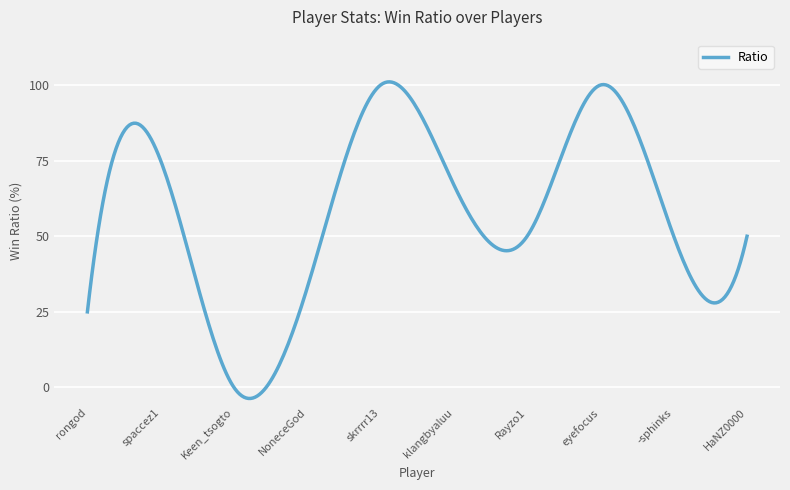

What is the maximum value shown in the chart?

101.0